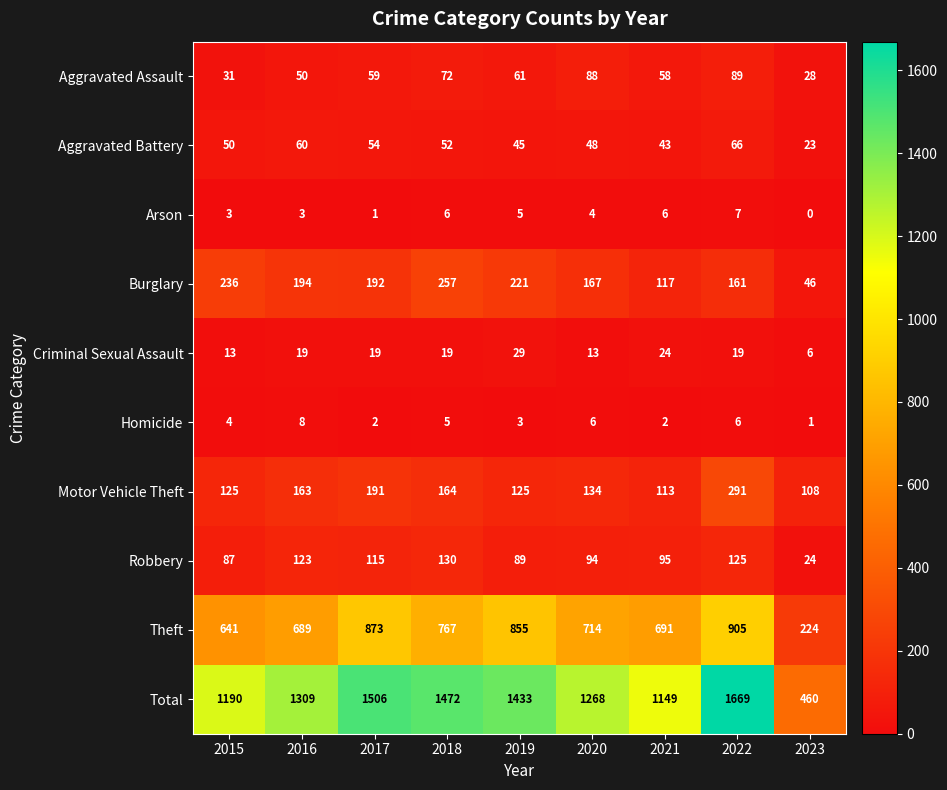

Rank the series by their maximum value, from highest to lowest.

Total, Theft, Motor Vehicle Theft, Burglary, Robbery, Aggravated Assault, Aggravated Battery, Criminal Sexual Assault, Homicide, Arson